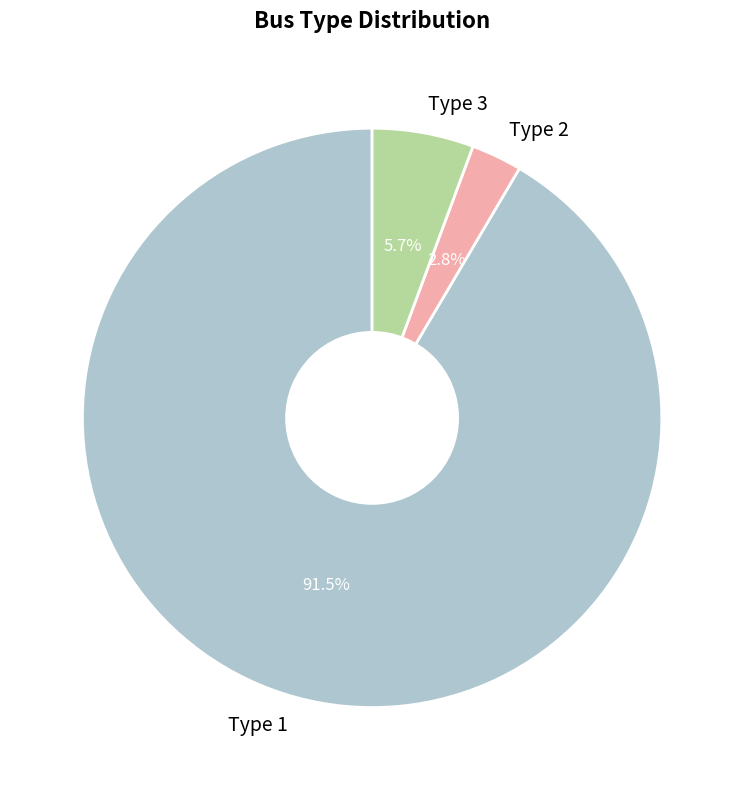

What is the smallest slice in the pie chart?

Type 2